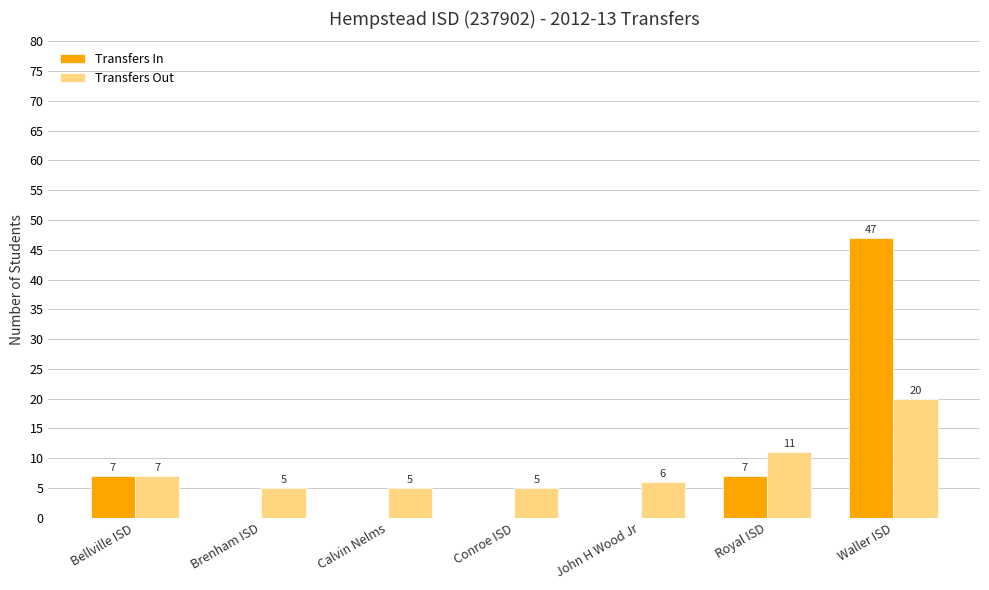

Reading right to left, extract all data points from this chart.

Transfers In: 47	7	0	0	0	0	7
Transfers Out: 20	11	6	5	5	5	7